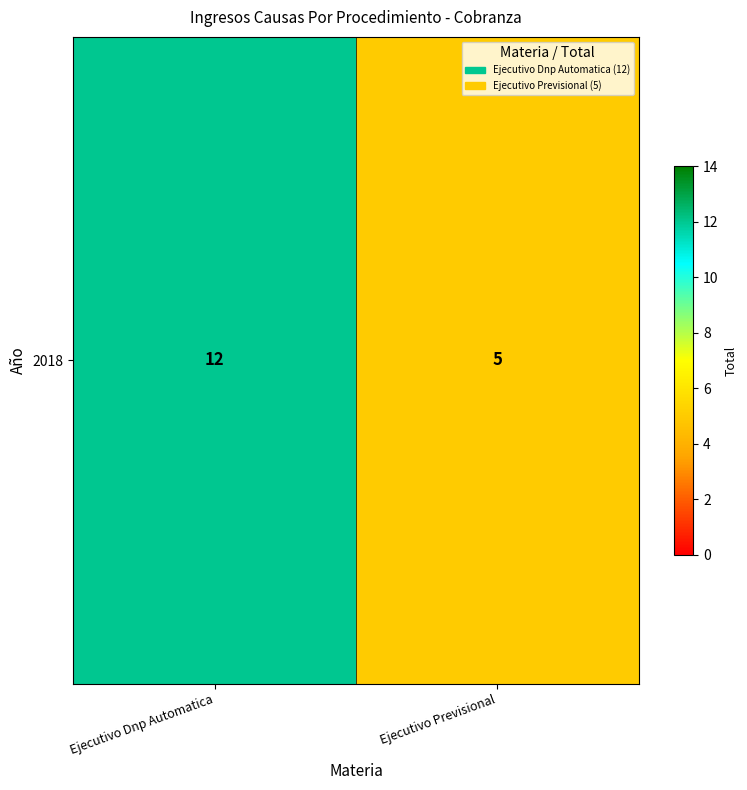

What is the average value?

8